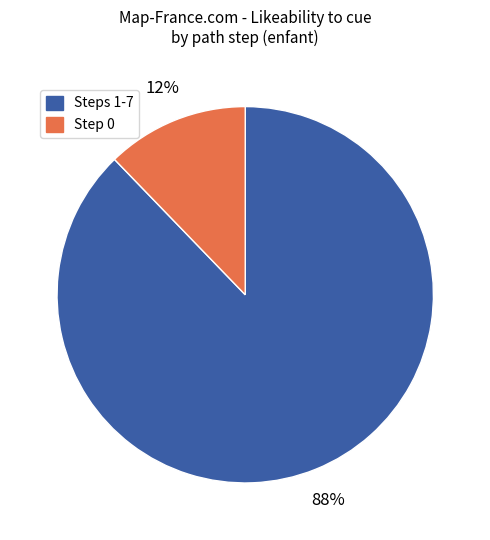

To the nearest percent, what is the difference between the largest and smallest slice percentages?

76%